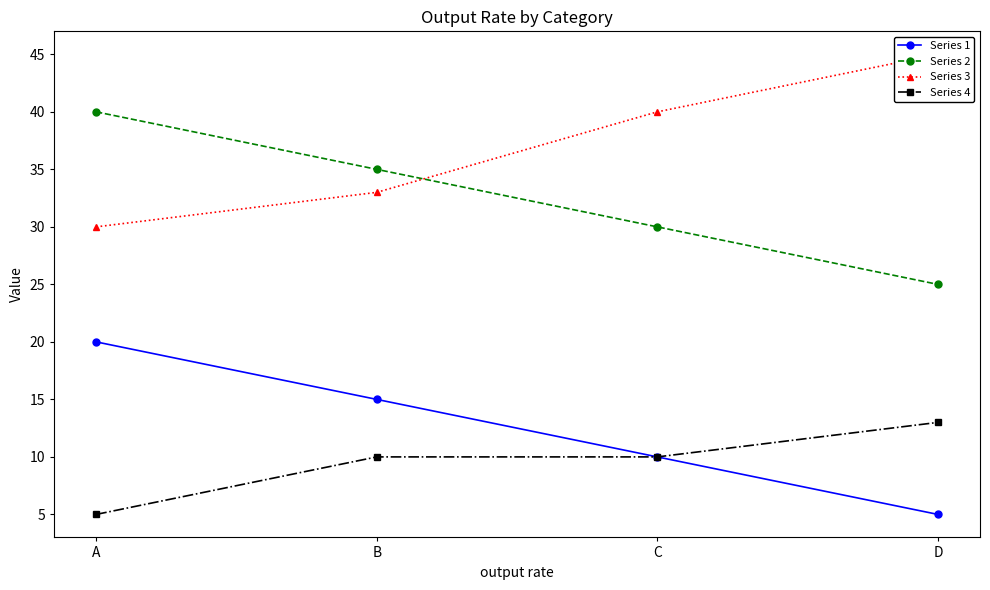

Reading right to left, what are all the values shown in this chart?

Series 1: 5	10	15	20
Series 2: 25	30	35	40
Series 3: 45	40	33	30
Series 4: 13	10	10	5